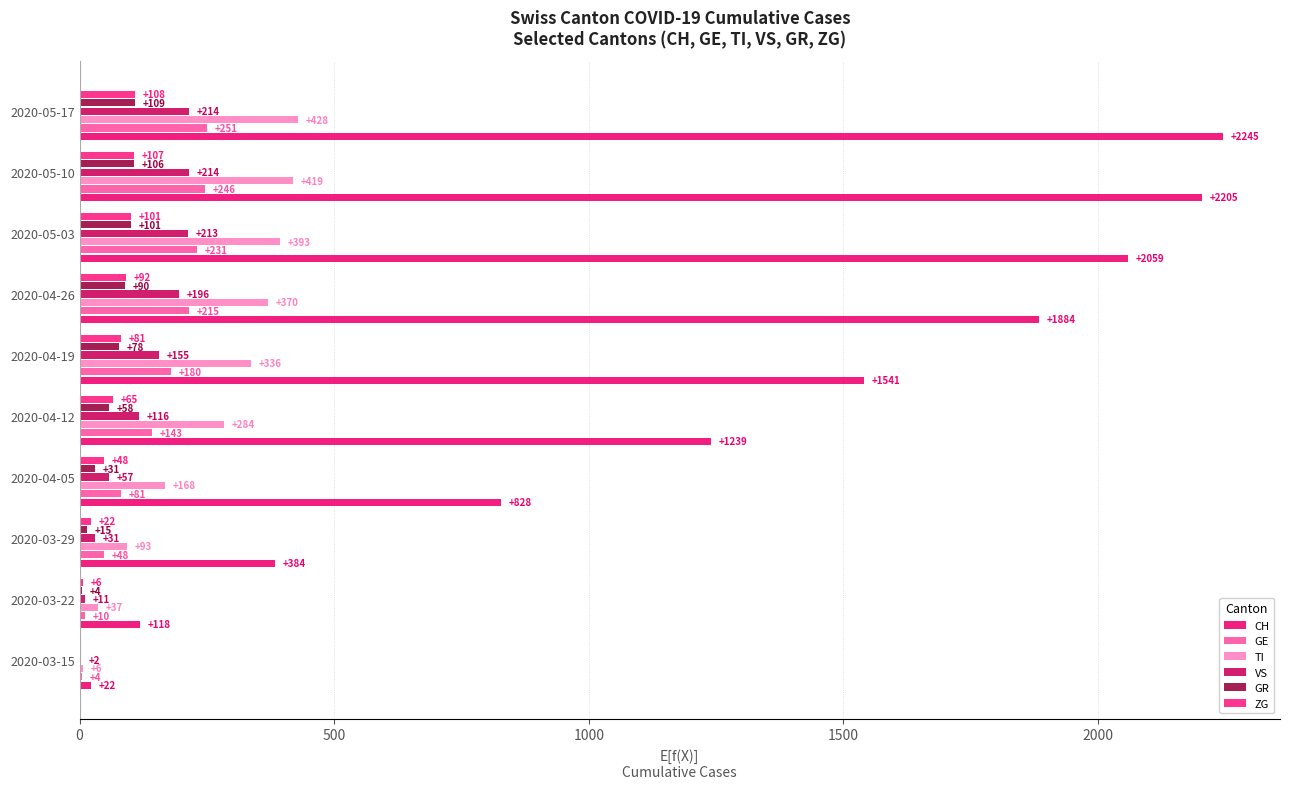

How many distinct data groups are displayed?

6